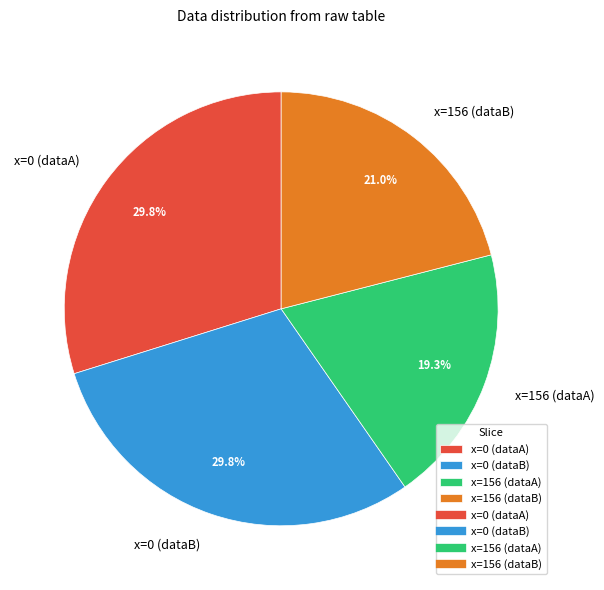

How many segments does this pie chart have?

4